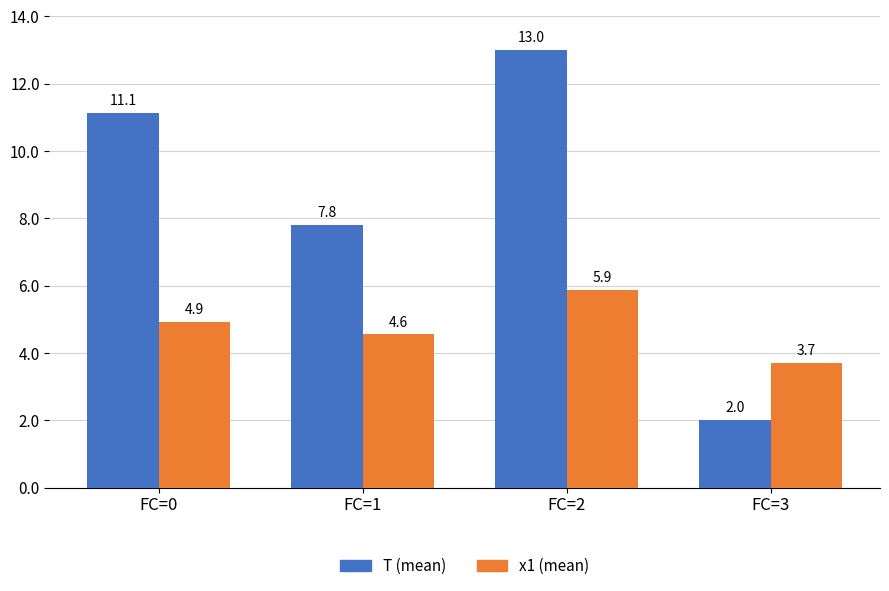

Reading left to right, extract all data points from this chart.

T (mean): 11.1	7.8	13.0	2.0
x1 (mean): 4.9	4.6	5.9	3.7